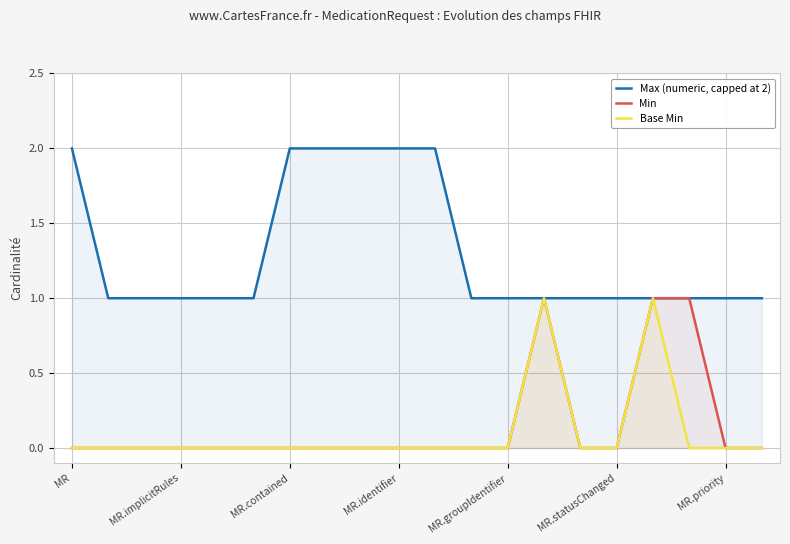

What is the value of the Base Min point at the 17th from the left?

1